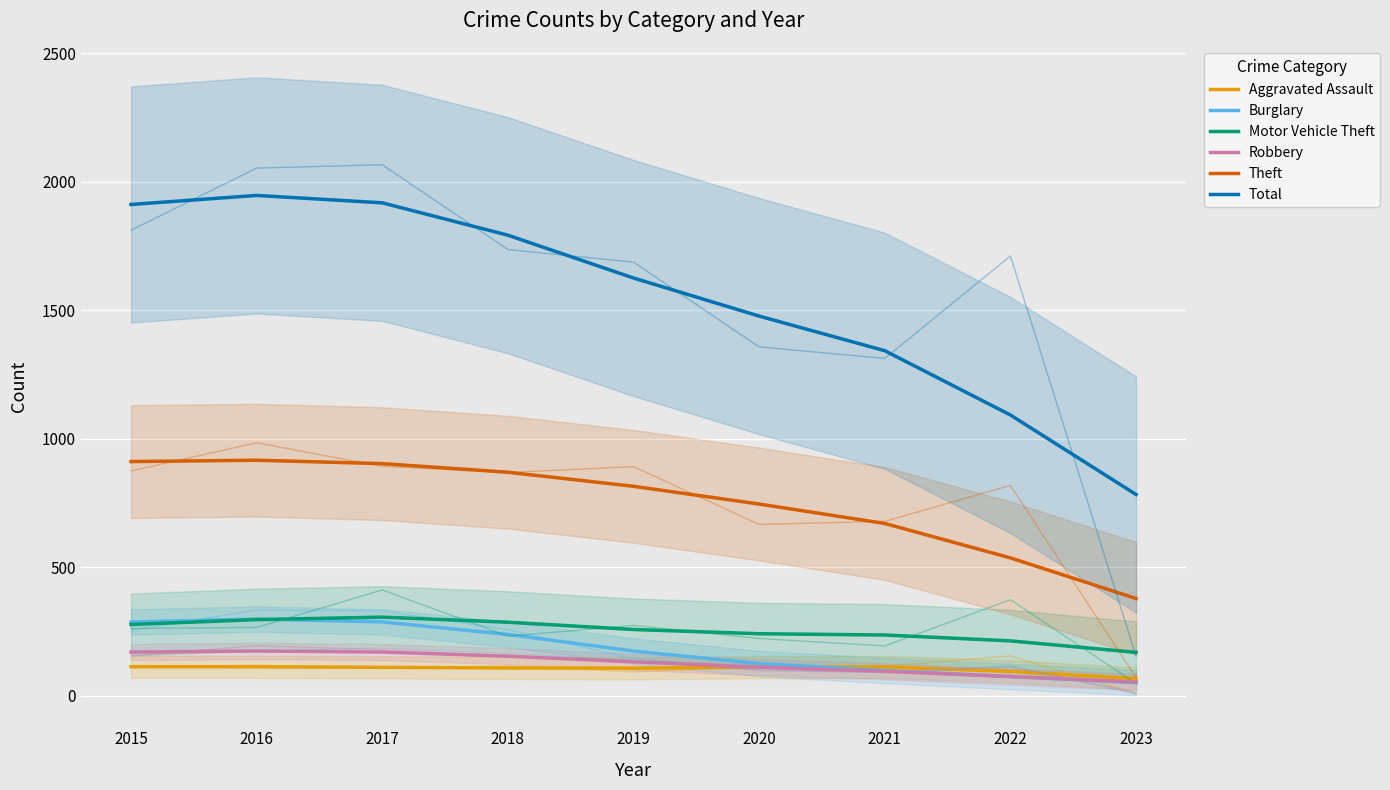

What is the difference between the maximum and minimum values in the Robbery series?

120.6